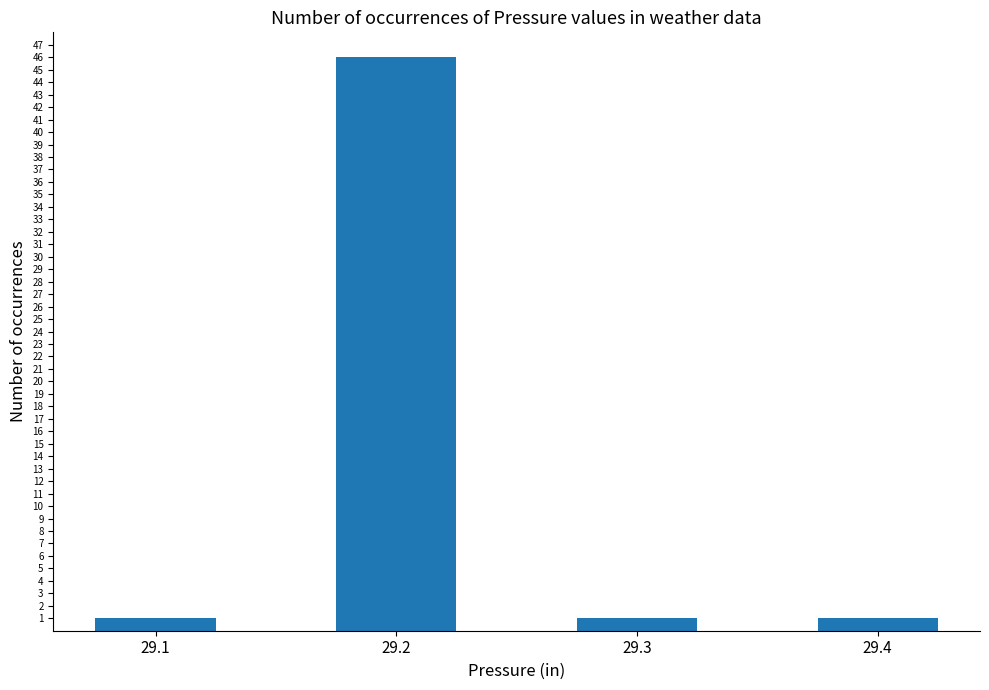

What is the change in value from 29.2 to 29.4?

-45